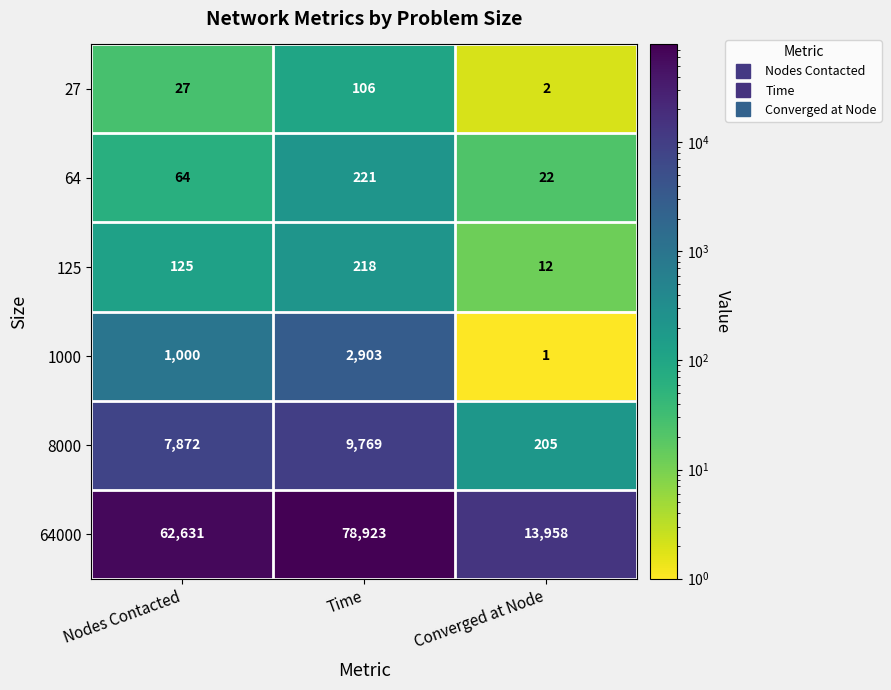

Count the number of data series in this chart.

6